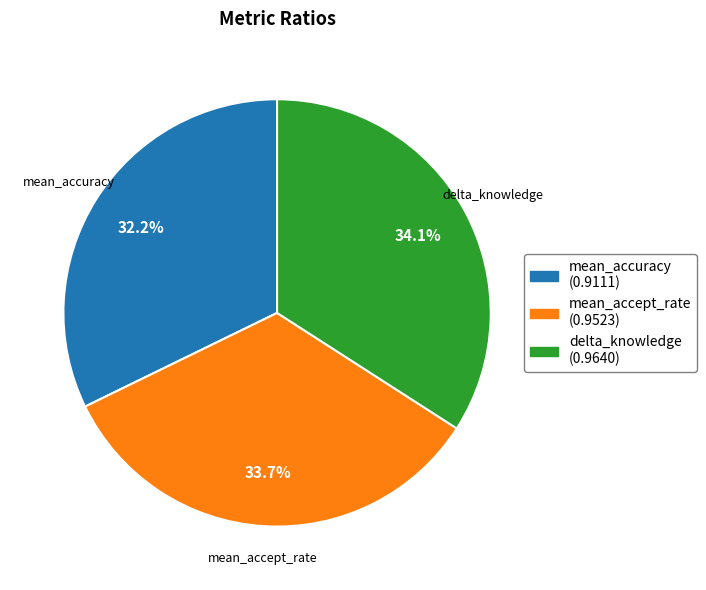

The mean_accept_rate slice represents 46% of the pie. True or false?

False